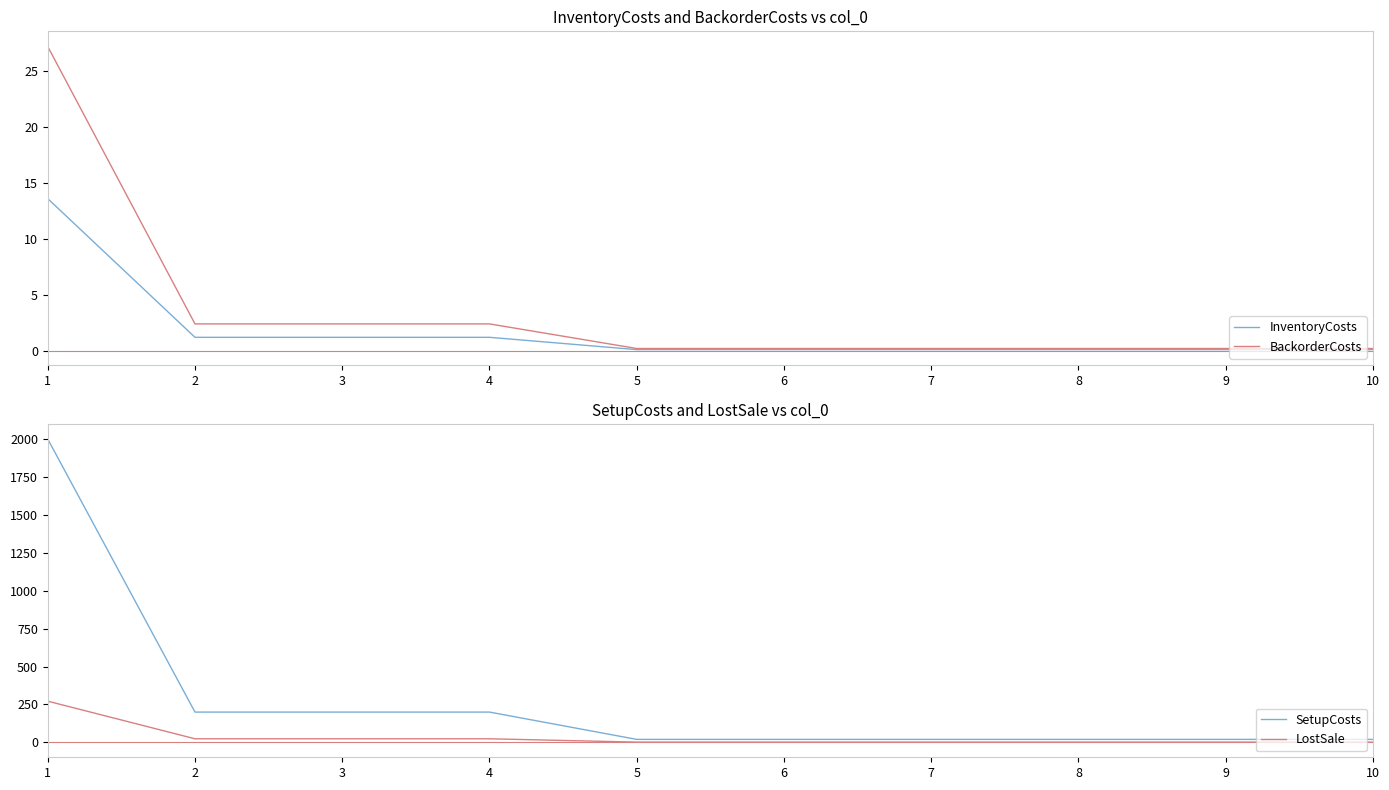

How many series are shown in this chart?

4